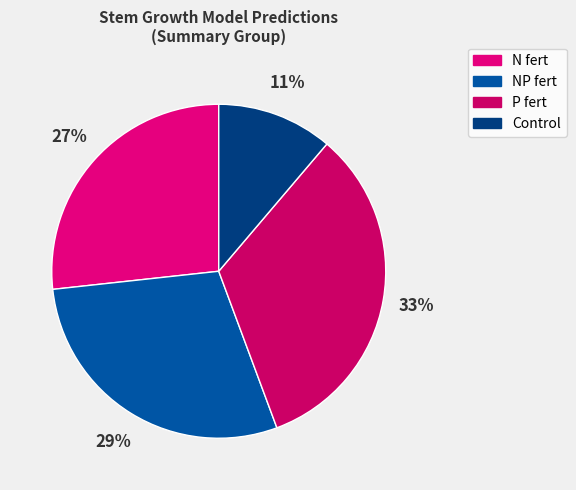

To the nearest percent, what percentage of the pie is NP fert?

29%